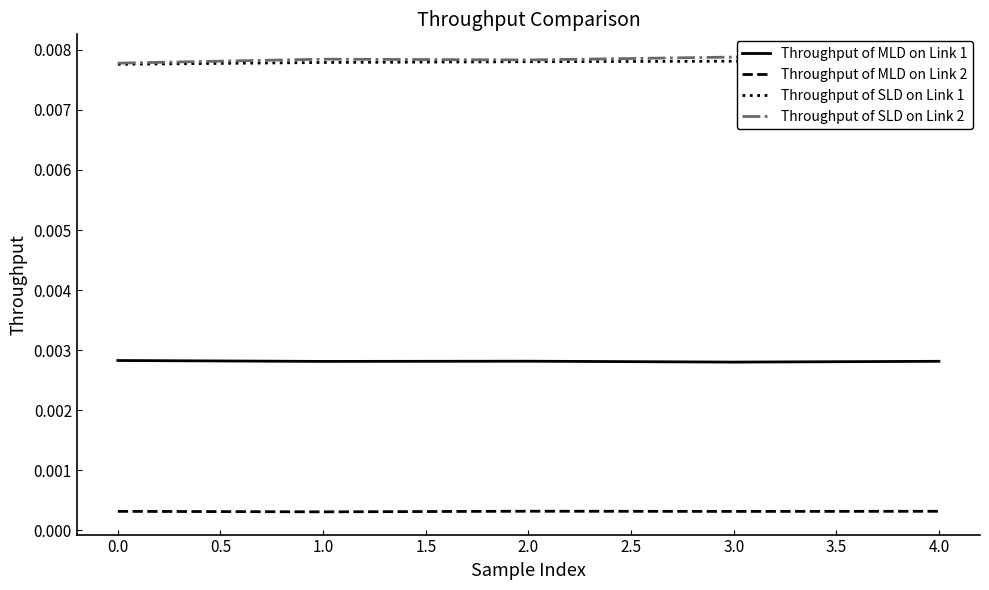

In Throughput of SLD on Link 1, how many points are higher than both neighbors (excluding endpoints)?

1